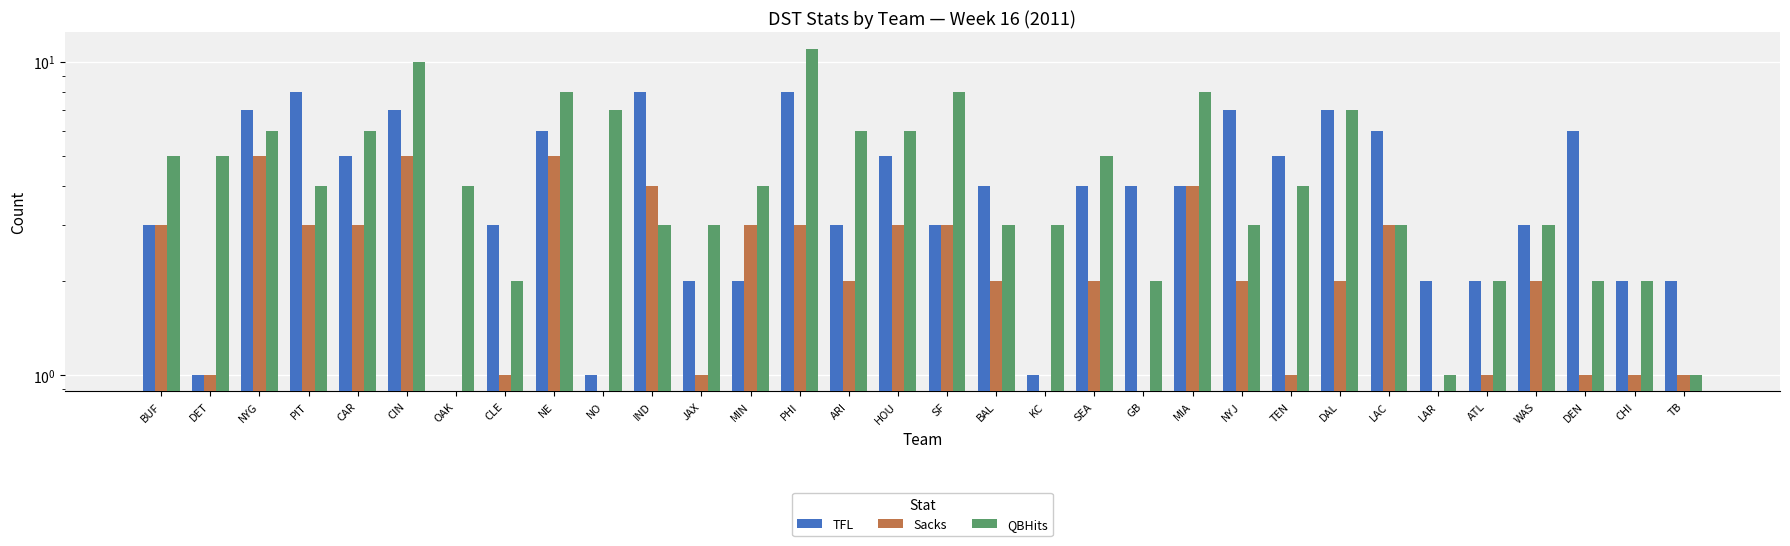

What are all the series names shown in the legend?

TFL, Sacks, QBHits